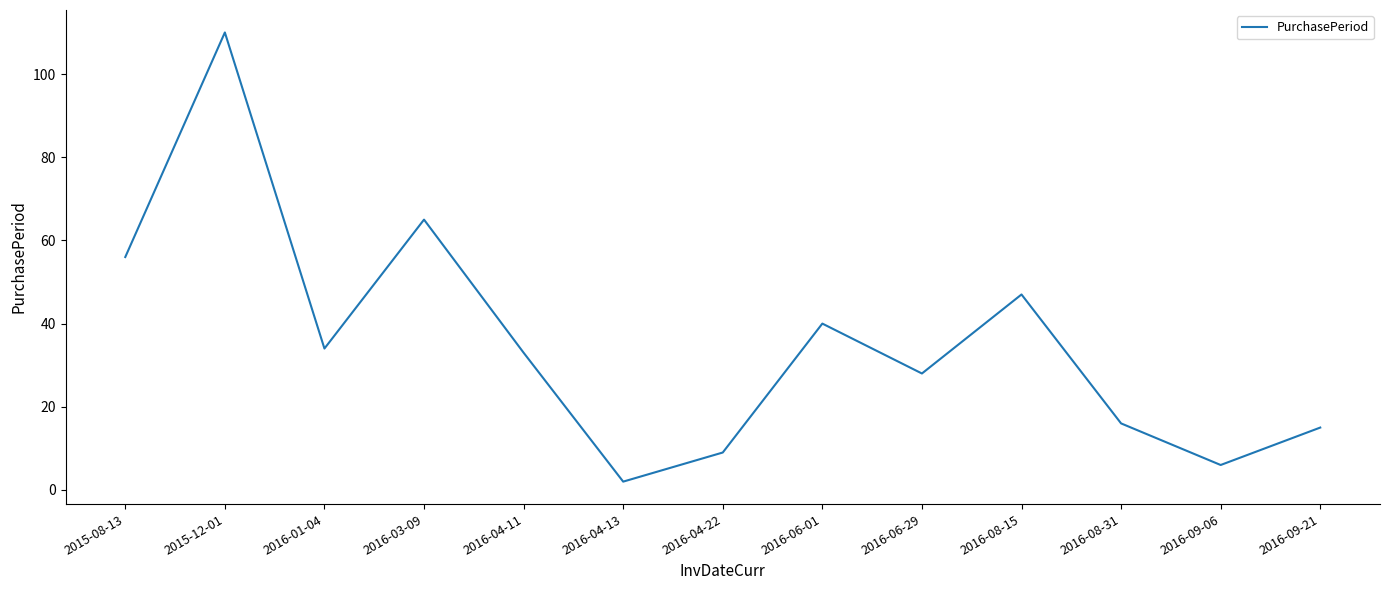

What is the difference between the maximum and minimum values?

108